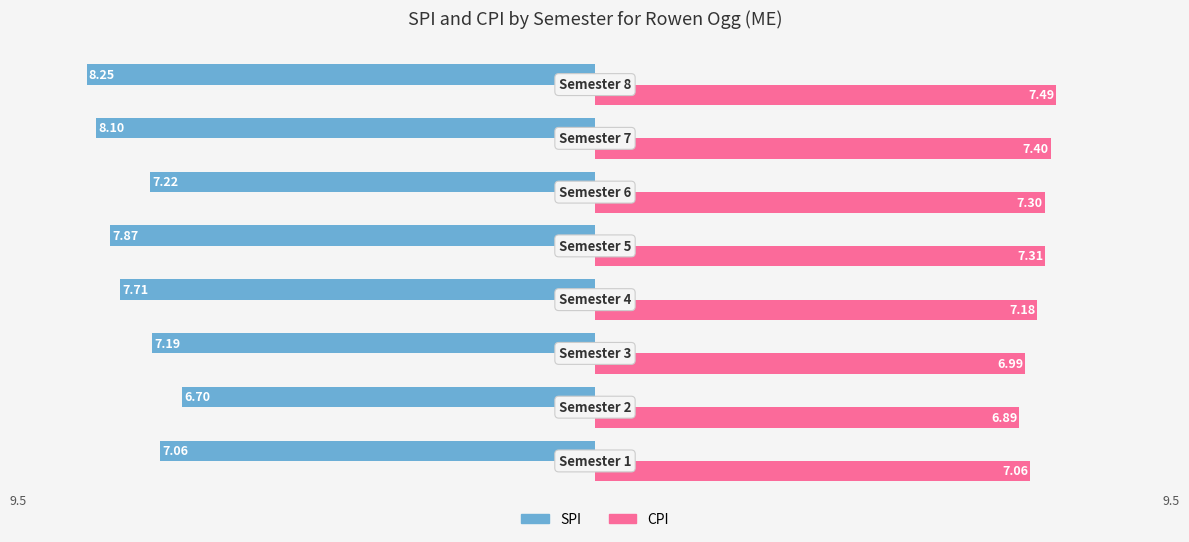

What is the average value of the CPI series?

7.2